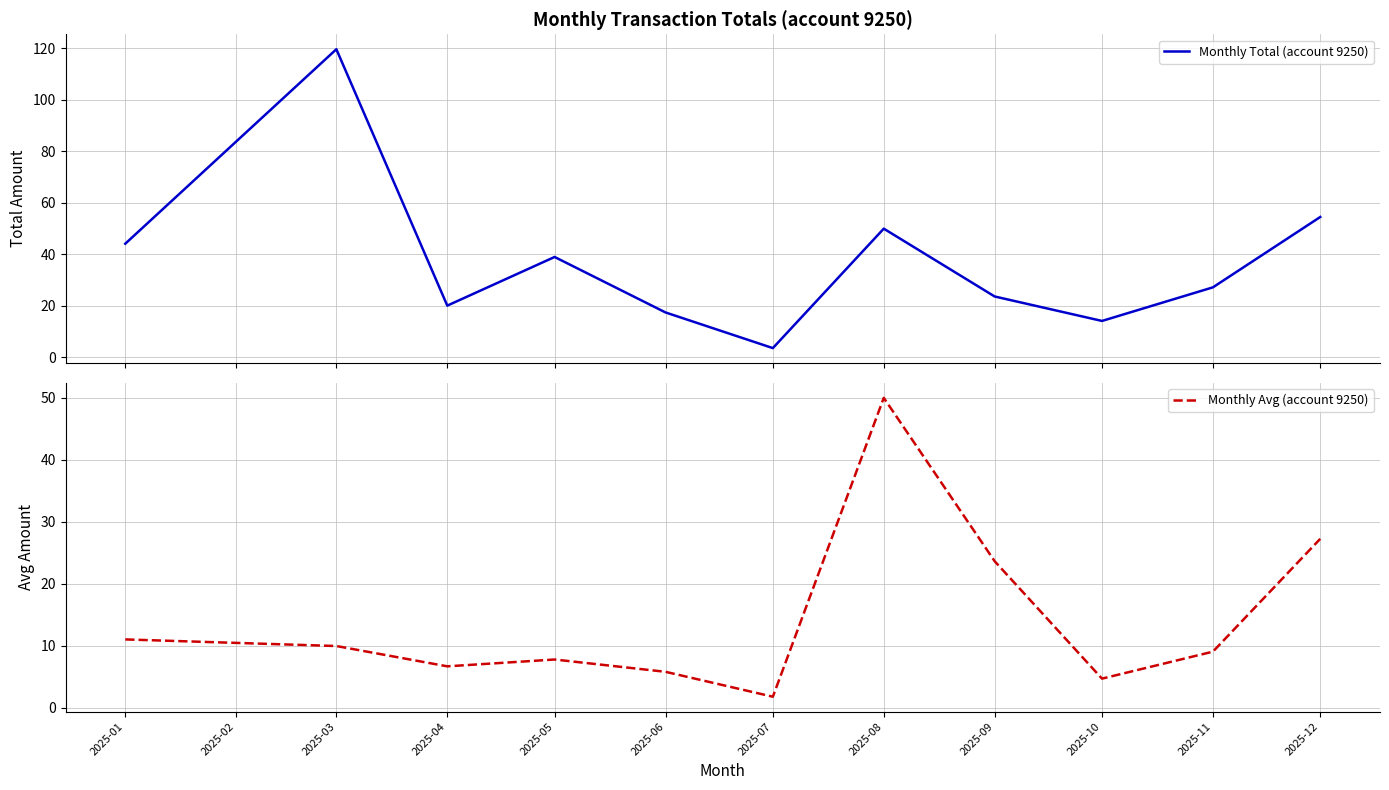

At which label does Monthly Avg (account 9250) reach its minimum?

2025-07